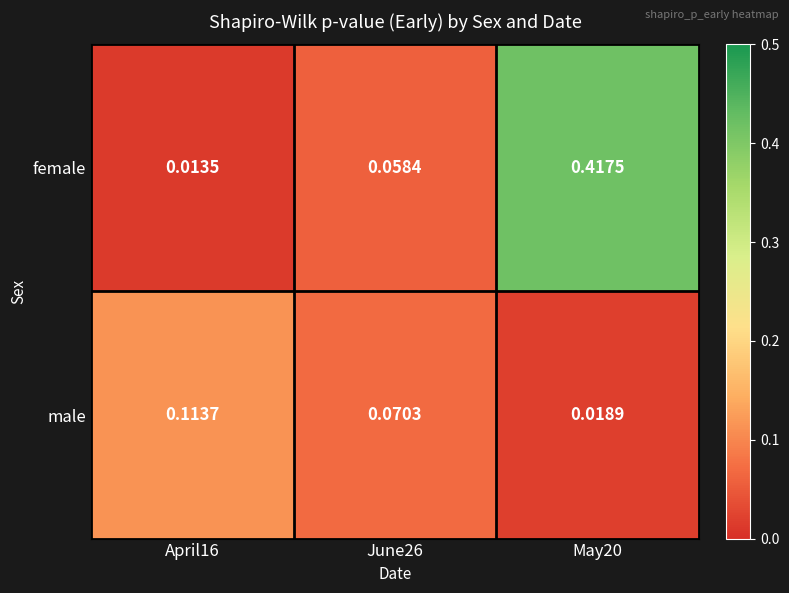

At June26, list the series in order from largest to smallest.

male, female